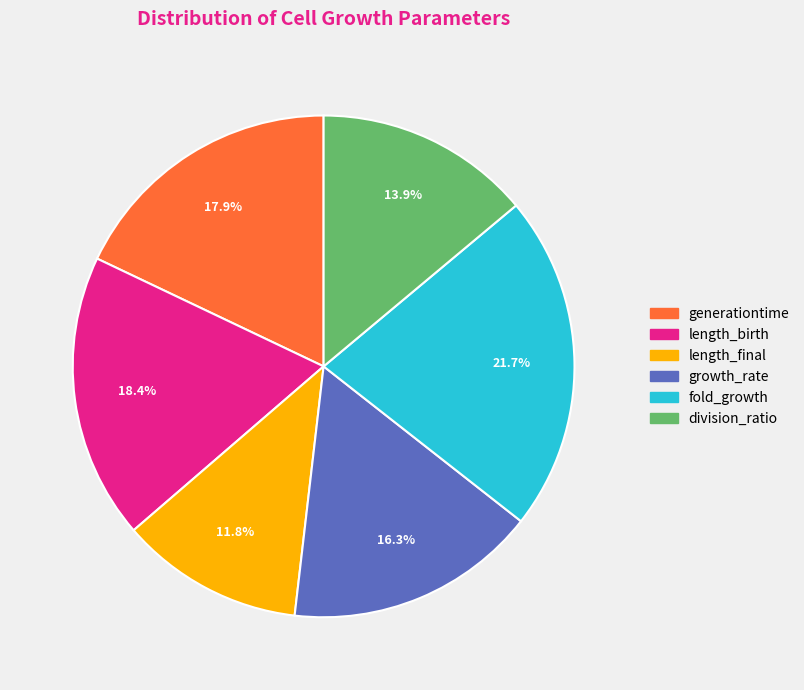

Which slice is the smallest?

length_final